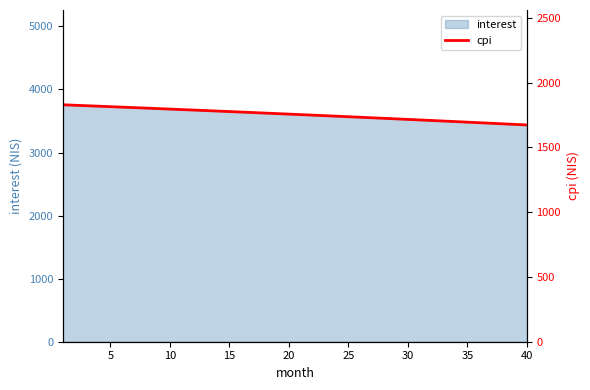

The value of interest at 35 is 1819.4. True or false?

False